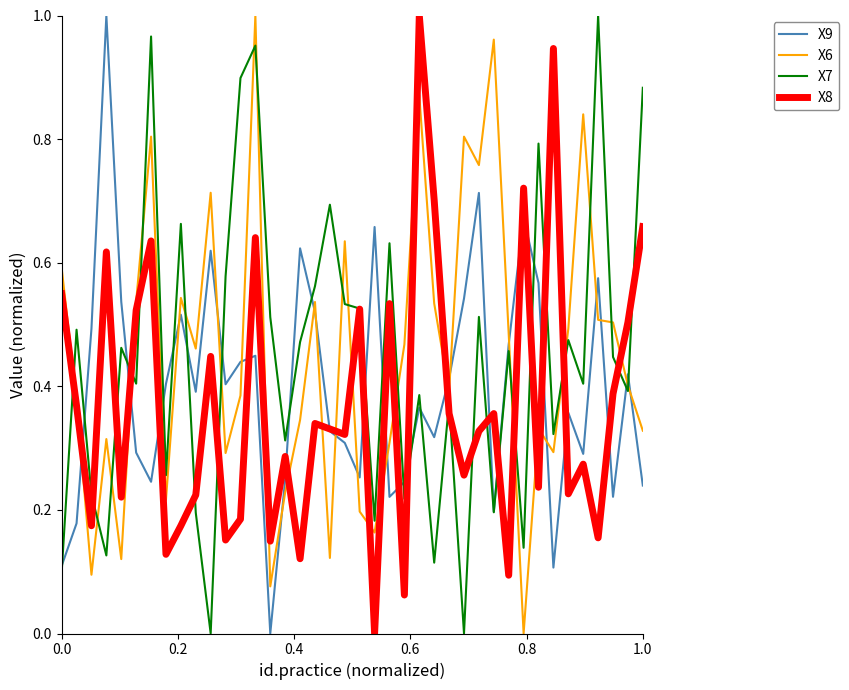

True or false: X9 and X6 intersect in this chart.

True